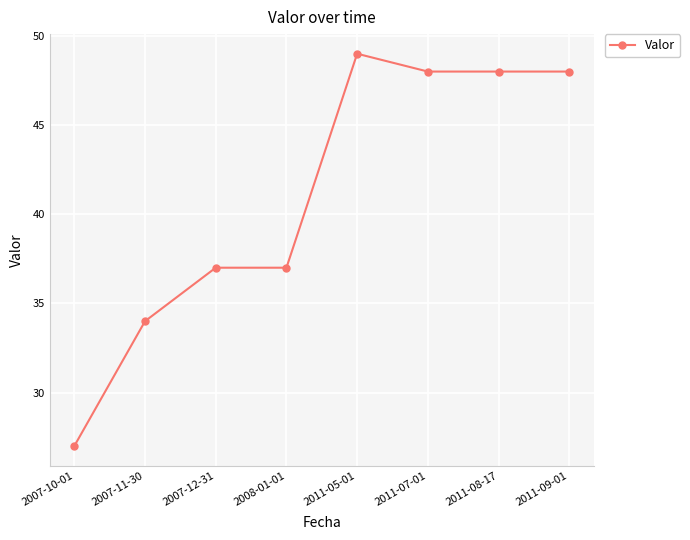

What is the sum of the values at 2011-07-01 and 2011-08-17?

96